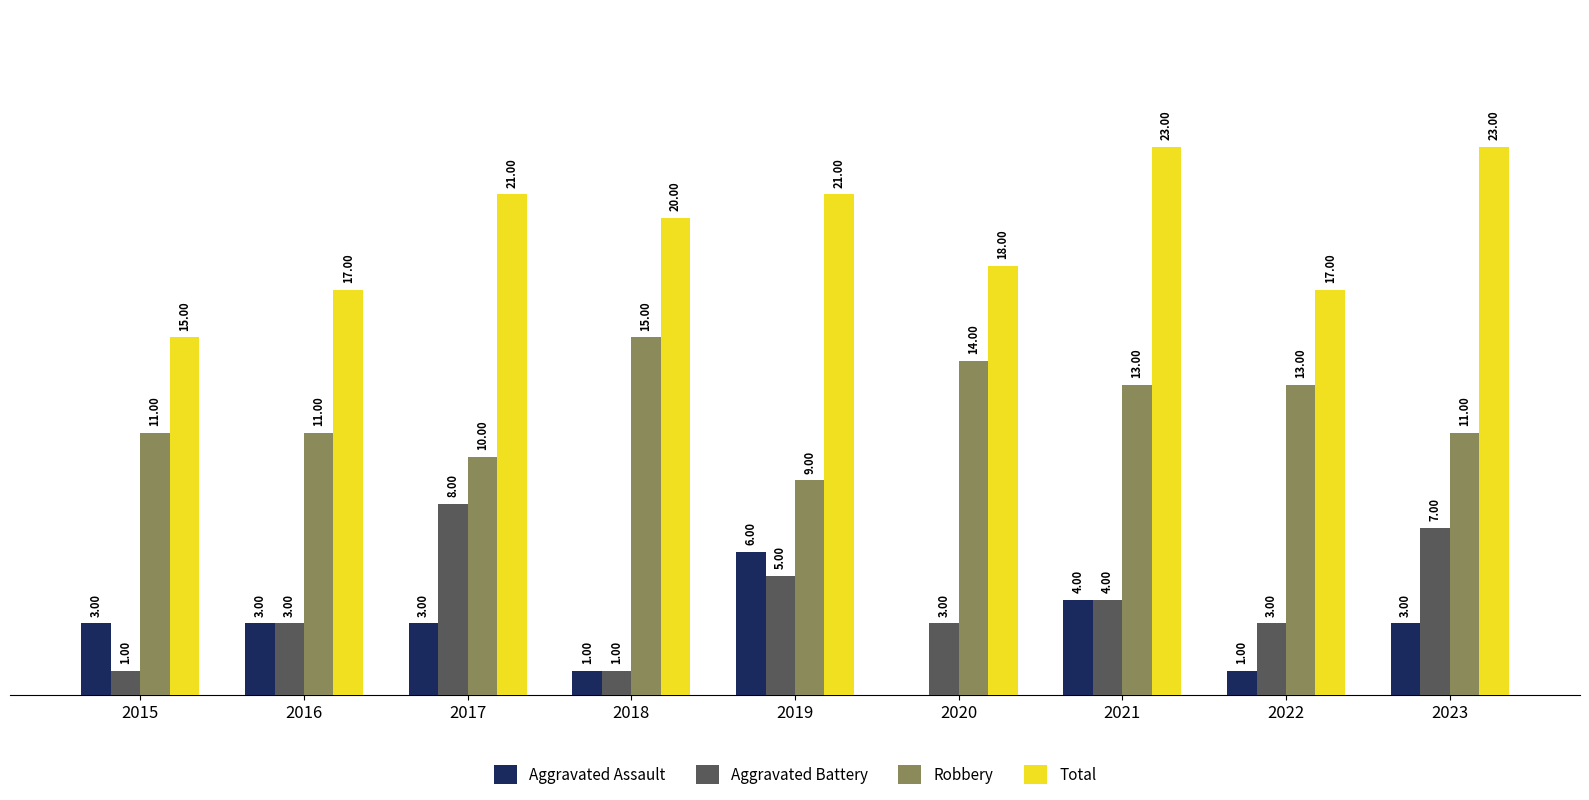

Which series has the largest total across all categories?

Total